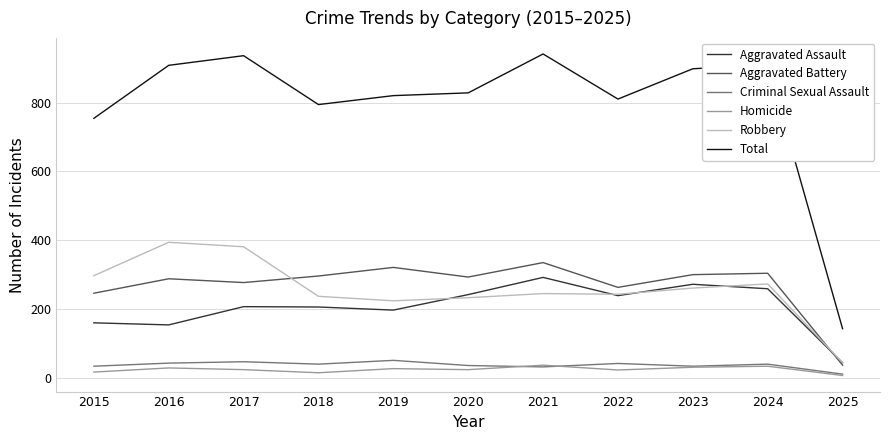

What is the lowest value of the Aggravated Battery series?

37